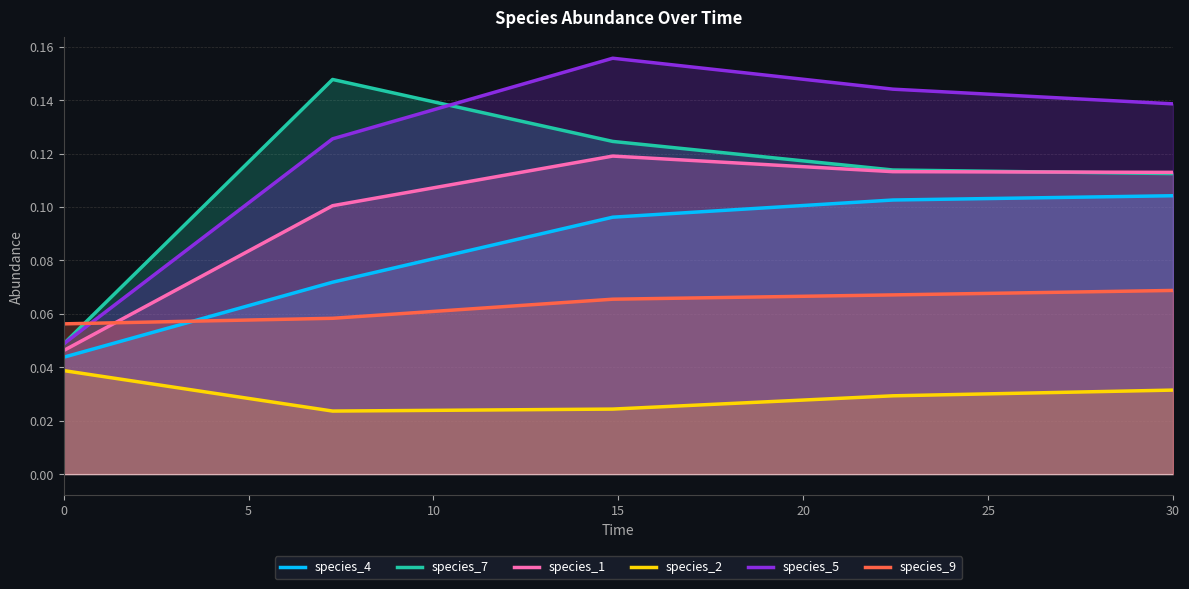

What is the maximum value shown in the chart?

0.2